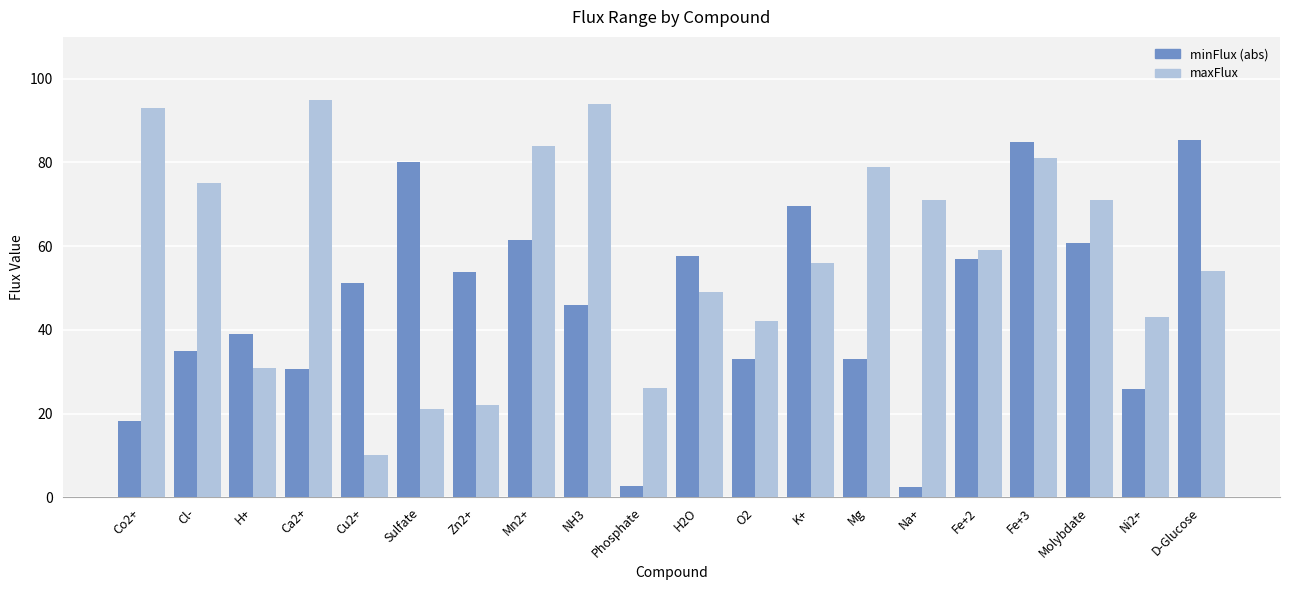

What is the label of the 3rd bar from the left?

H+